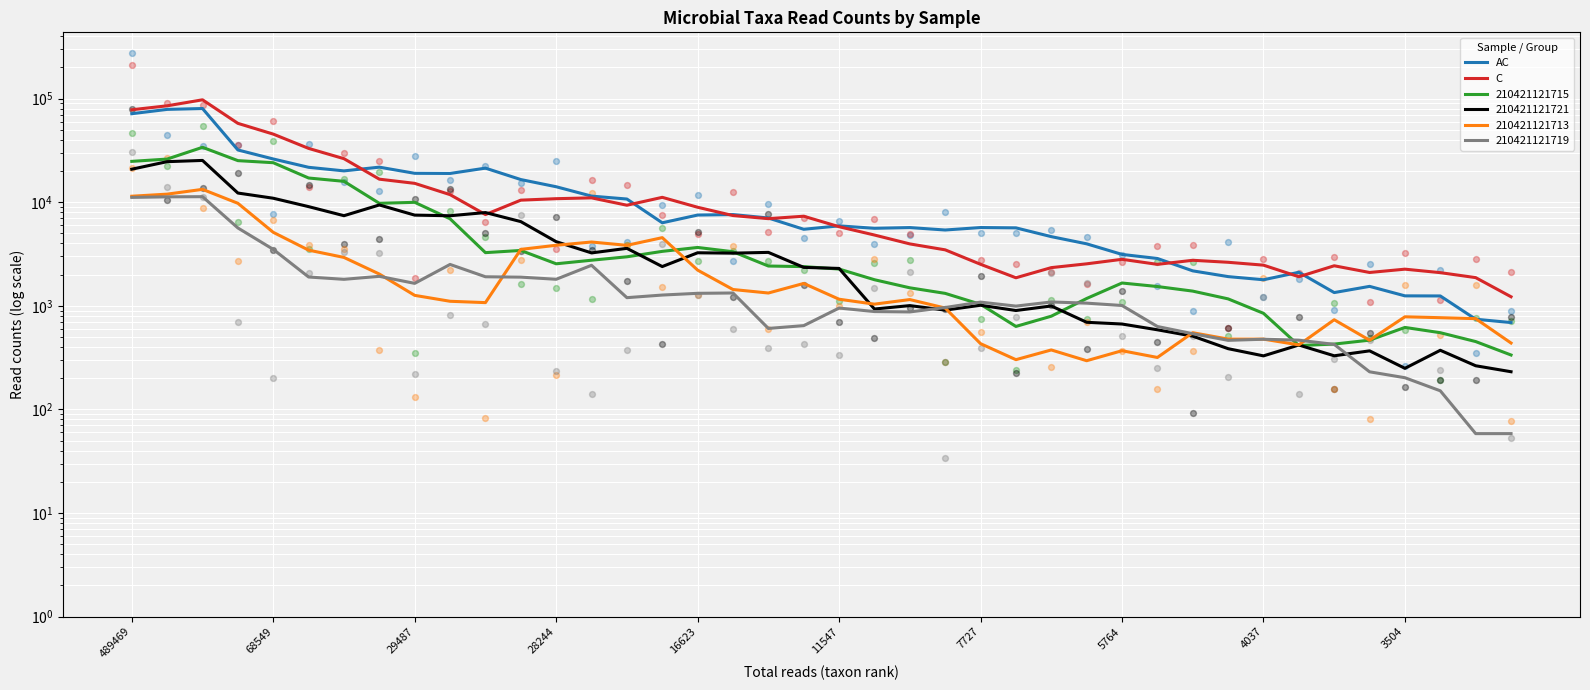

Which series reaches the minimum Y coordinate?

AC